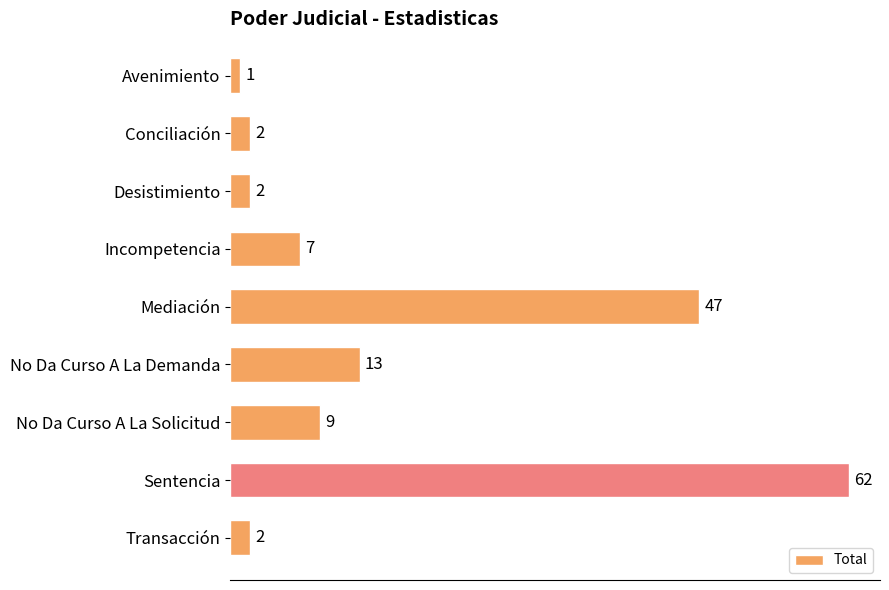

What is the difference between the maximum and minimum values?

61